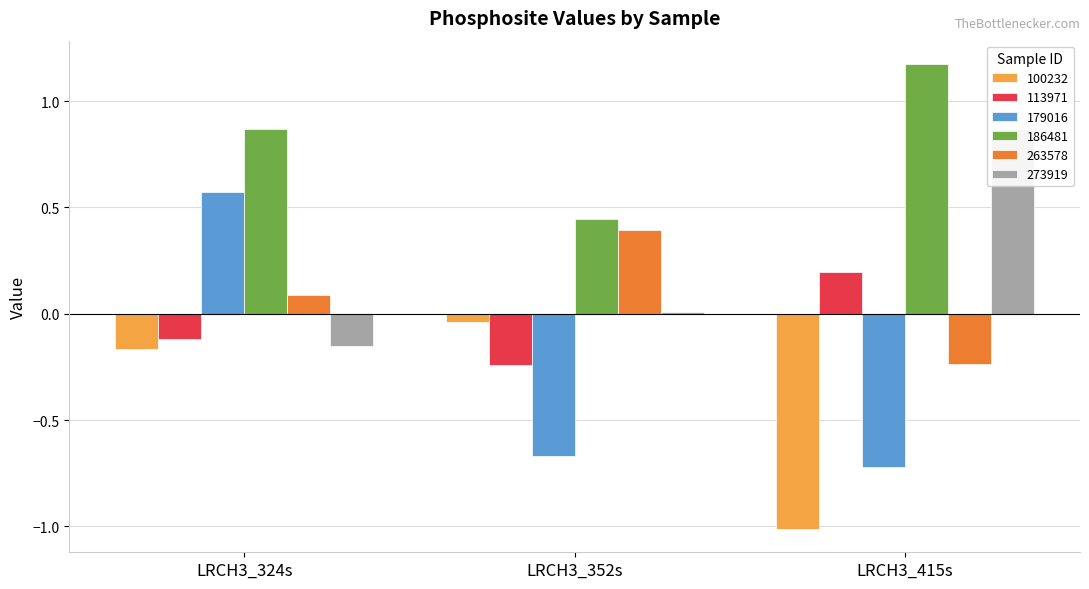

What is the difference between the 263578 values at LRCH3_415s and LRCH3_352s?

0.6